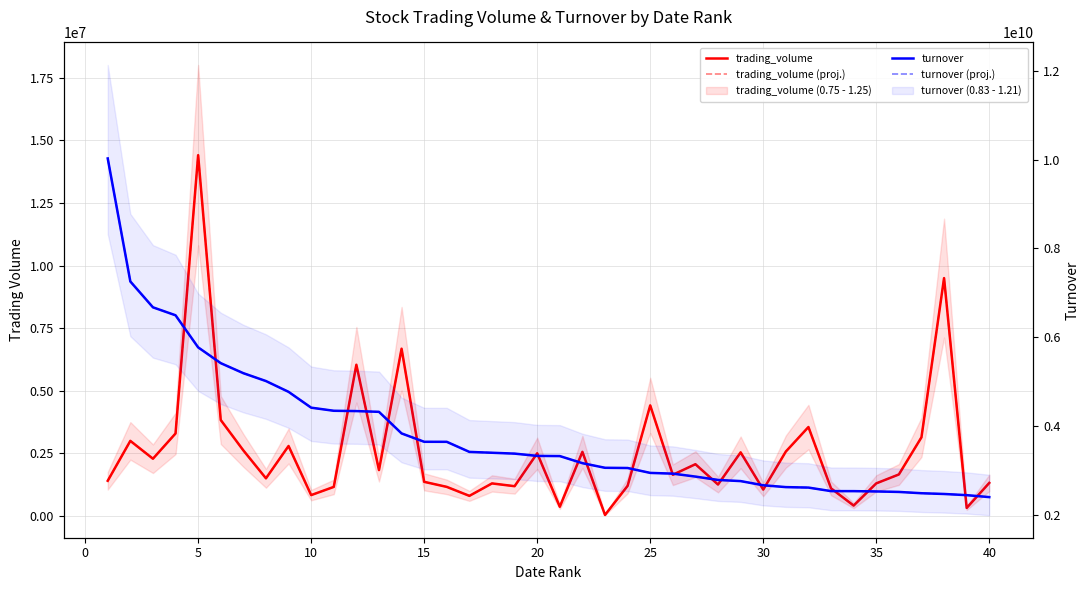

What is the difference between the second highest and minimum values in the turnover series?

4857239968